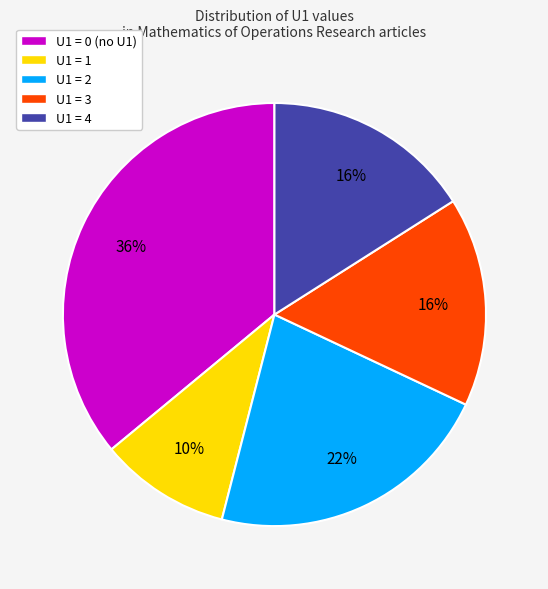

Does any single category account for the majority?

No